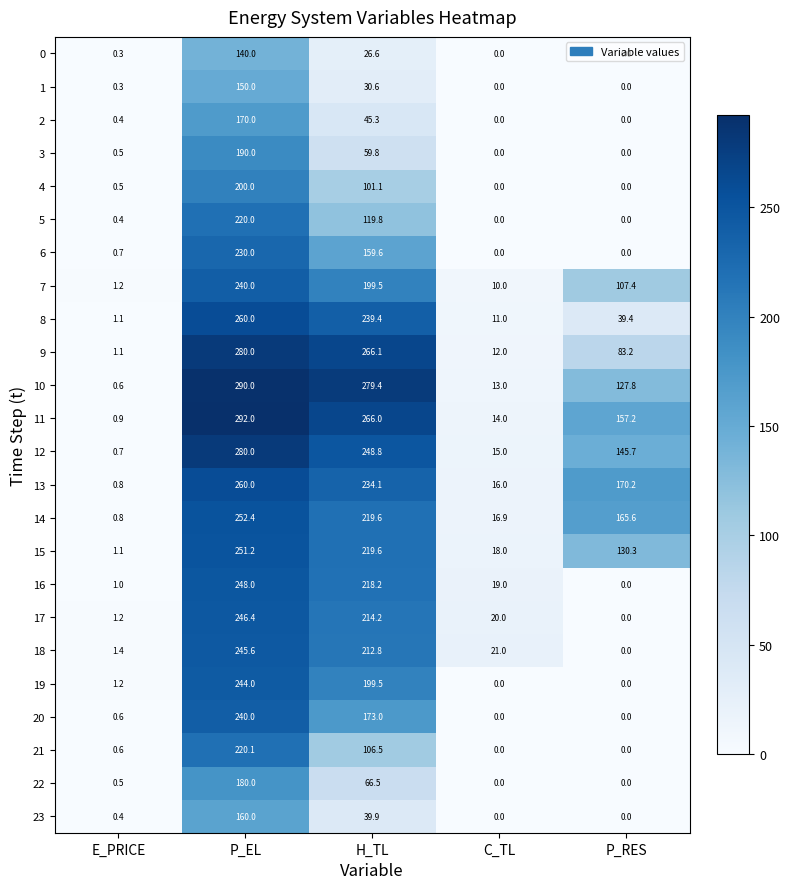

What is the difference between the highest and lowest values at C_TL?

21.0